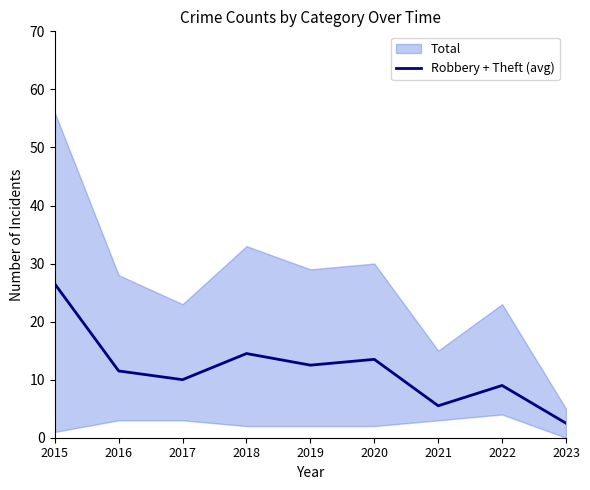

Is it true that the value at 2018 is 3.6?

False